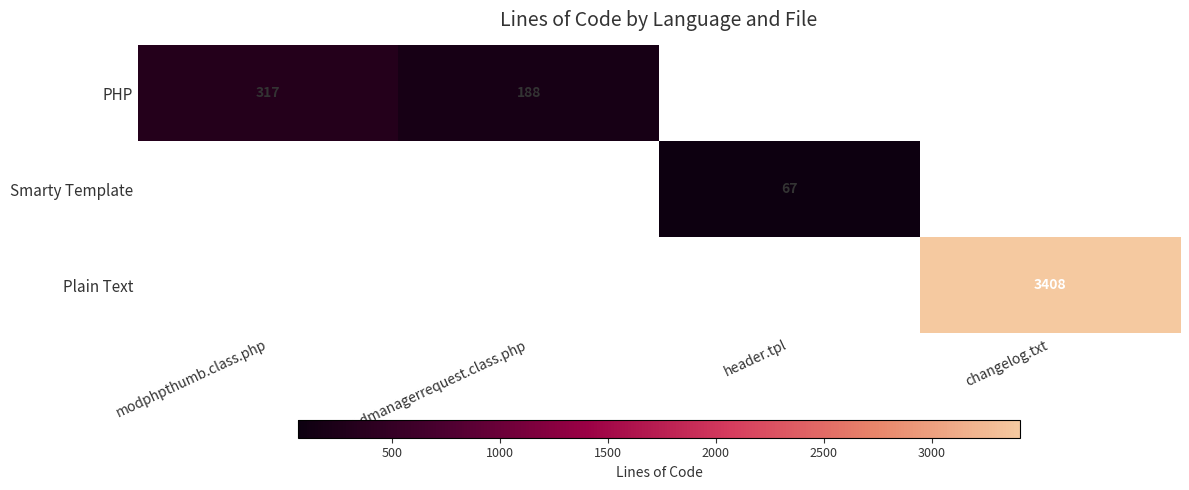

At which category does the chart reach its peak across all series?

changelog.txt